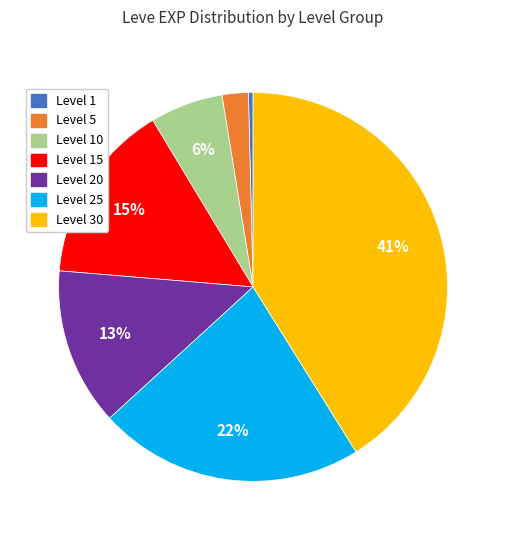

The Level 20 slice represents 20% of the pie. True or false?

False